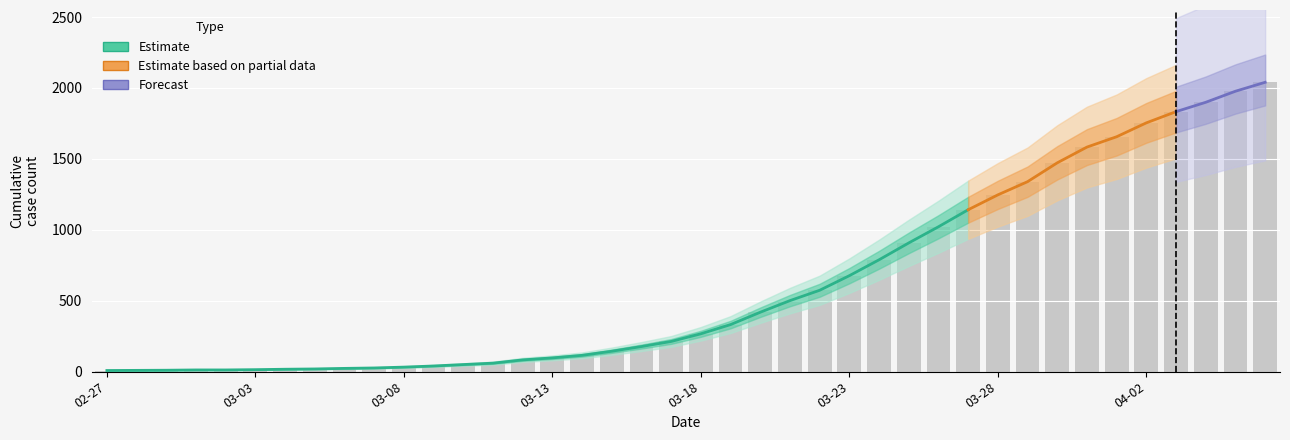

What is the label of the 11th bar from the left?

03-08